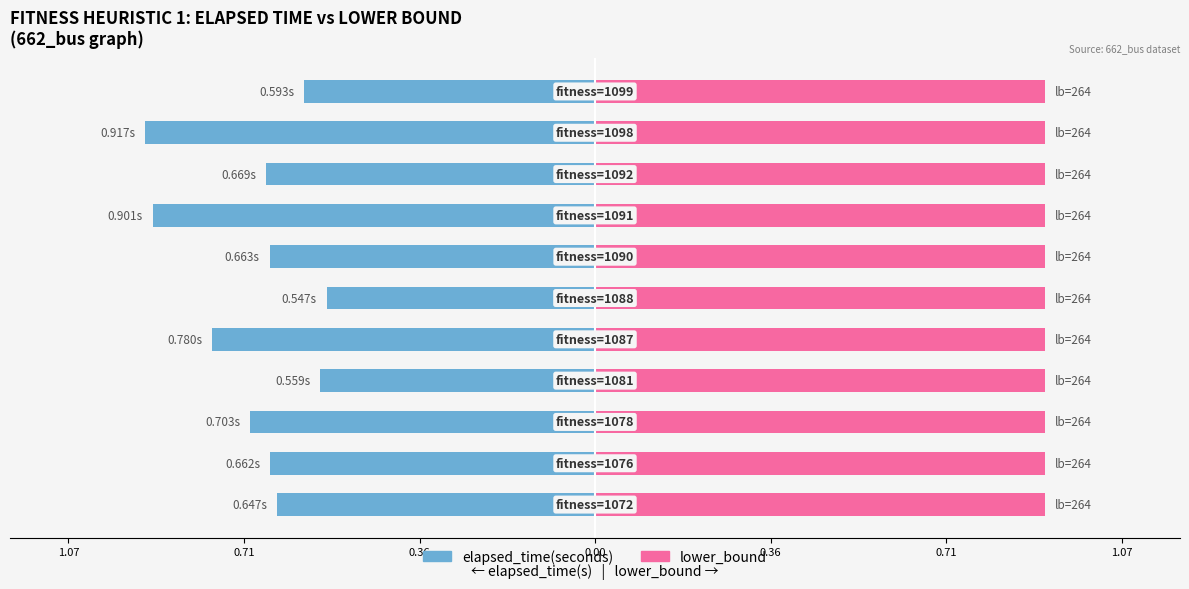

At how many categories does at least one series exceed 0?

11